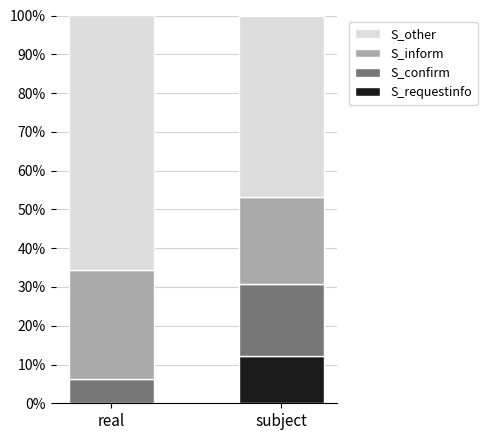

What is the maximum value for S_requestinfo?

12.1